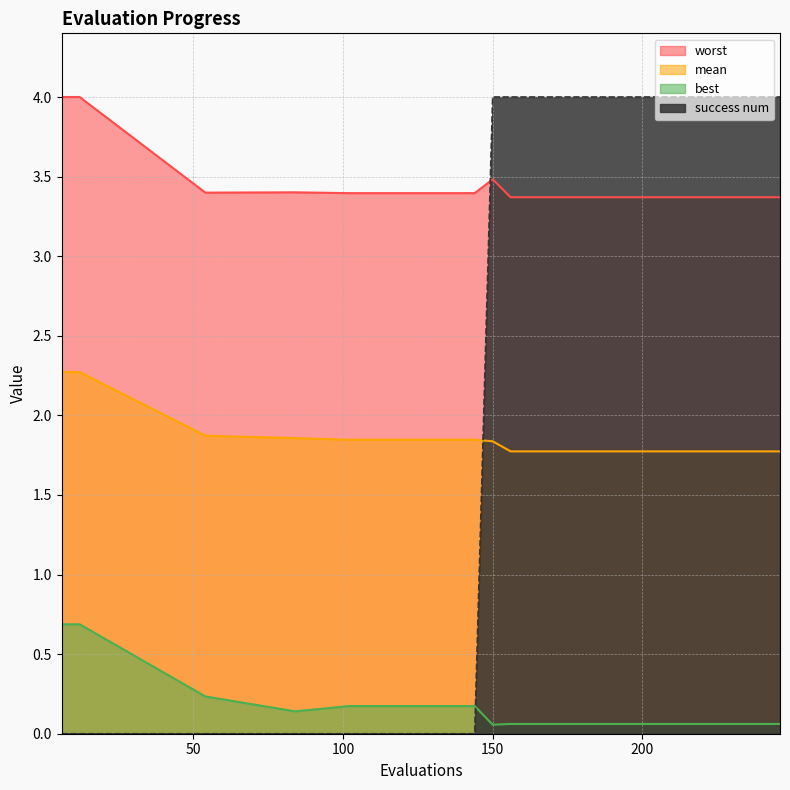

Rank the series at 84 from highest to lowest value.

worst, mean, best, success num